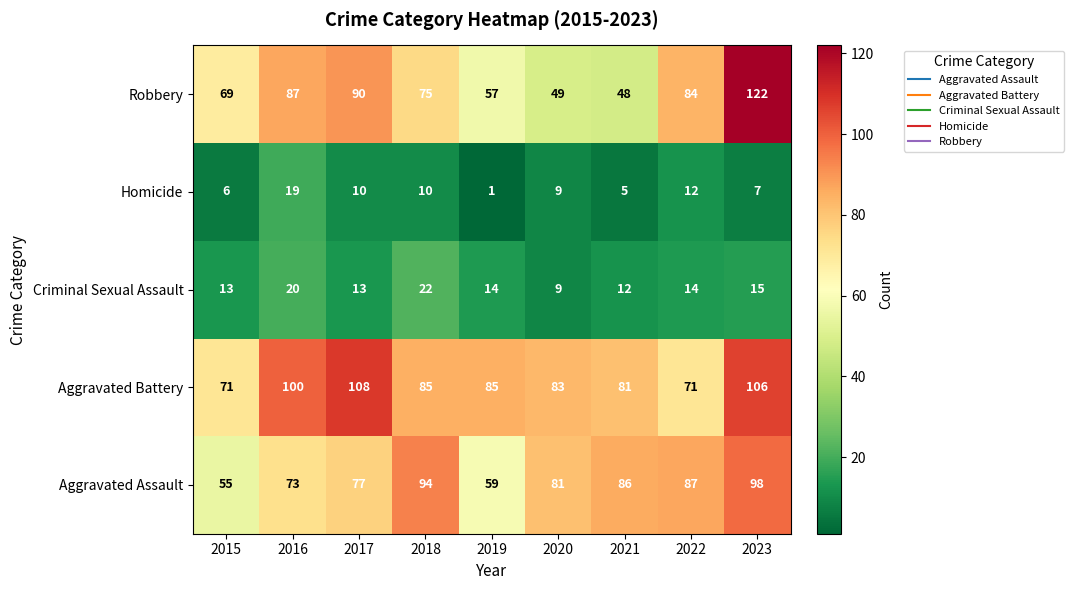

What is the average value of the Robbery series?

76